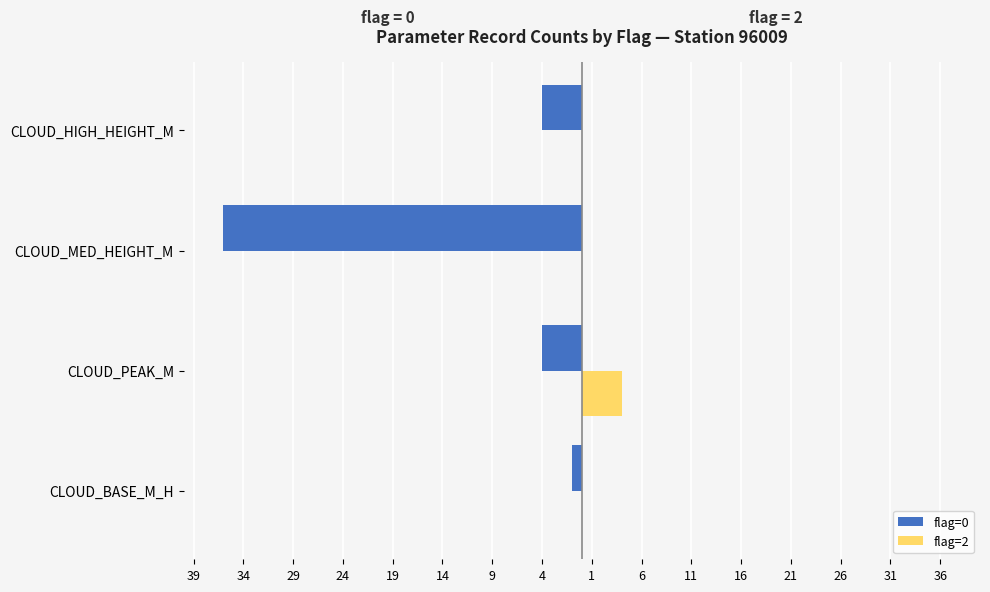

Which series has the largest range (max minus min)?

flag=0